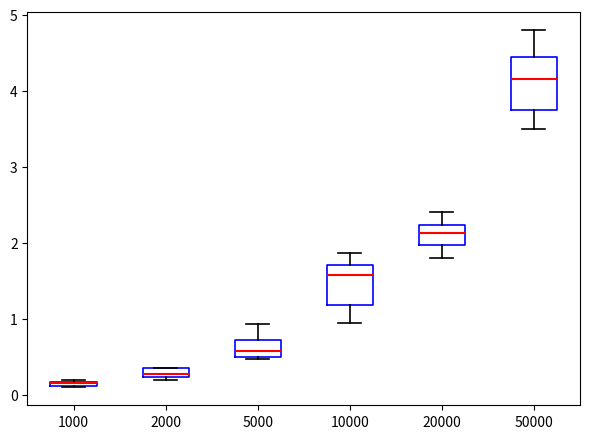

Where is the upper edge of the box at x = 1000 on the y-axis? The values are not printed on the chart, so give them approximately, as read against the axis.

0.2